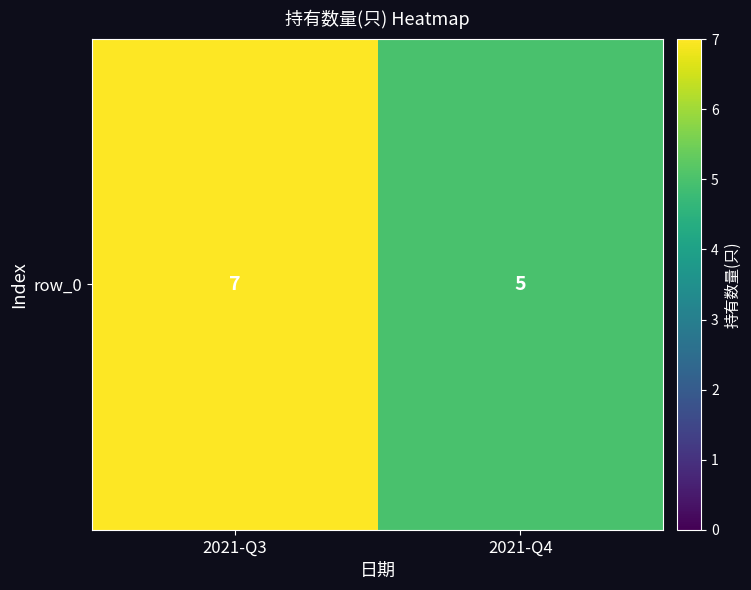

List the labels in order of value, smallest first.

2021-Q4, 2021-Q3